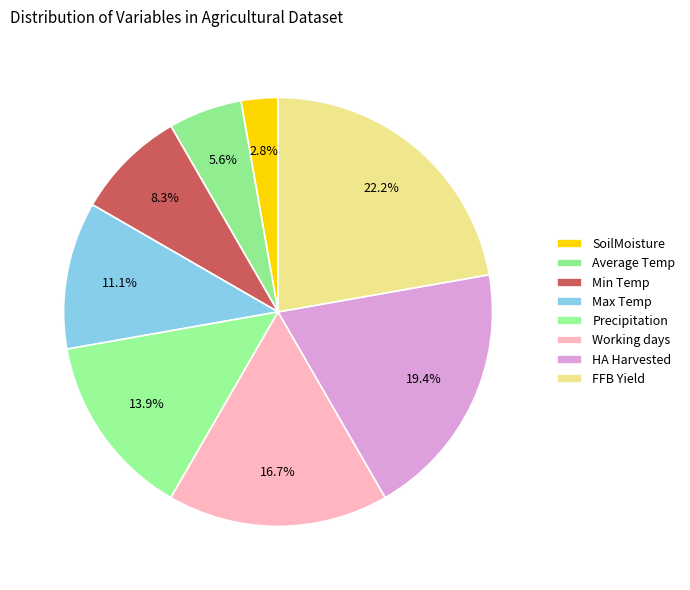

What is the change in value from SoilMoisture to Min Temp?

+2